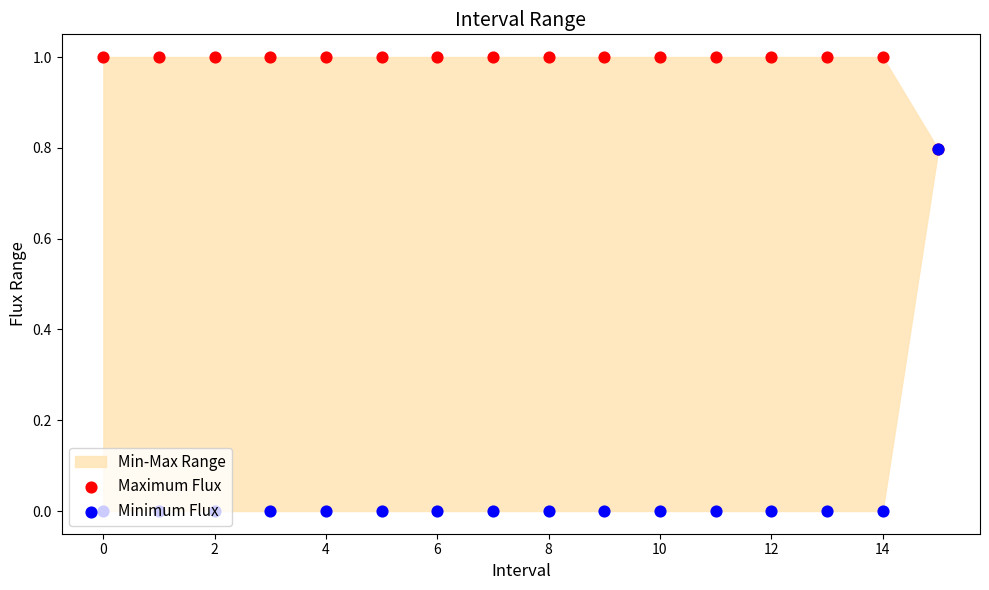

Is the value of Minimum Flux at 4 greater than the value of Maximum Flux at 15?

No